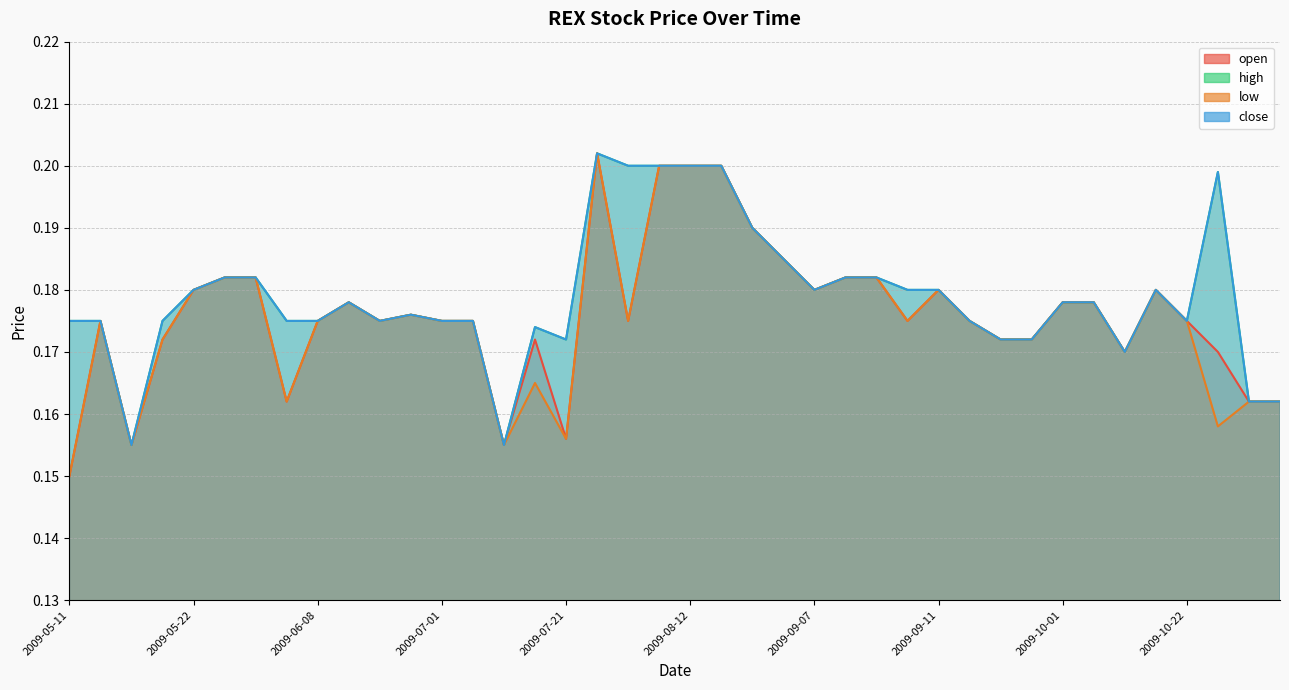

At how many categories does at least one series exceed 0?

40